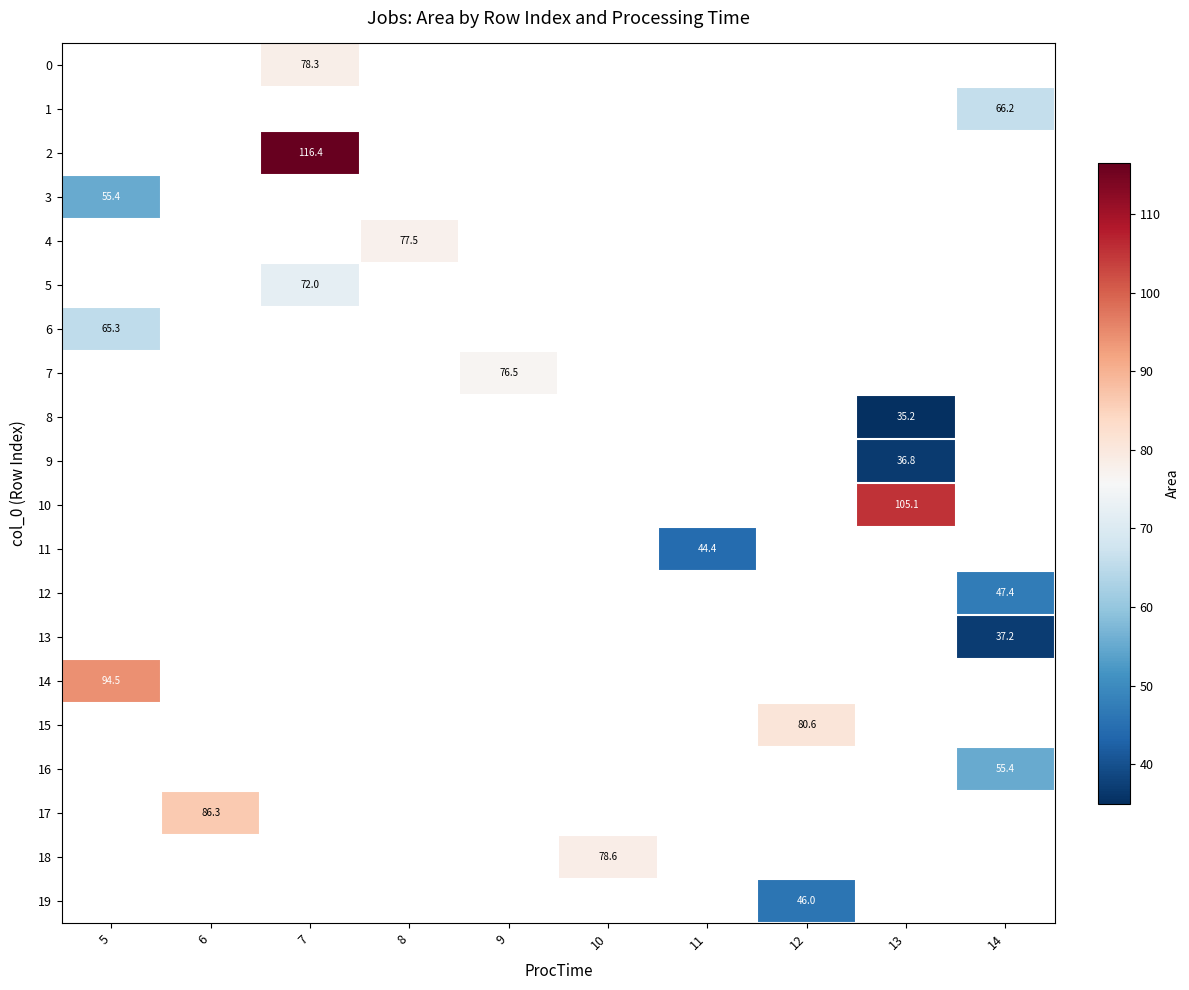

What is the smallest value displayed?

35.2